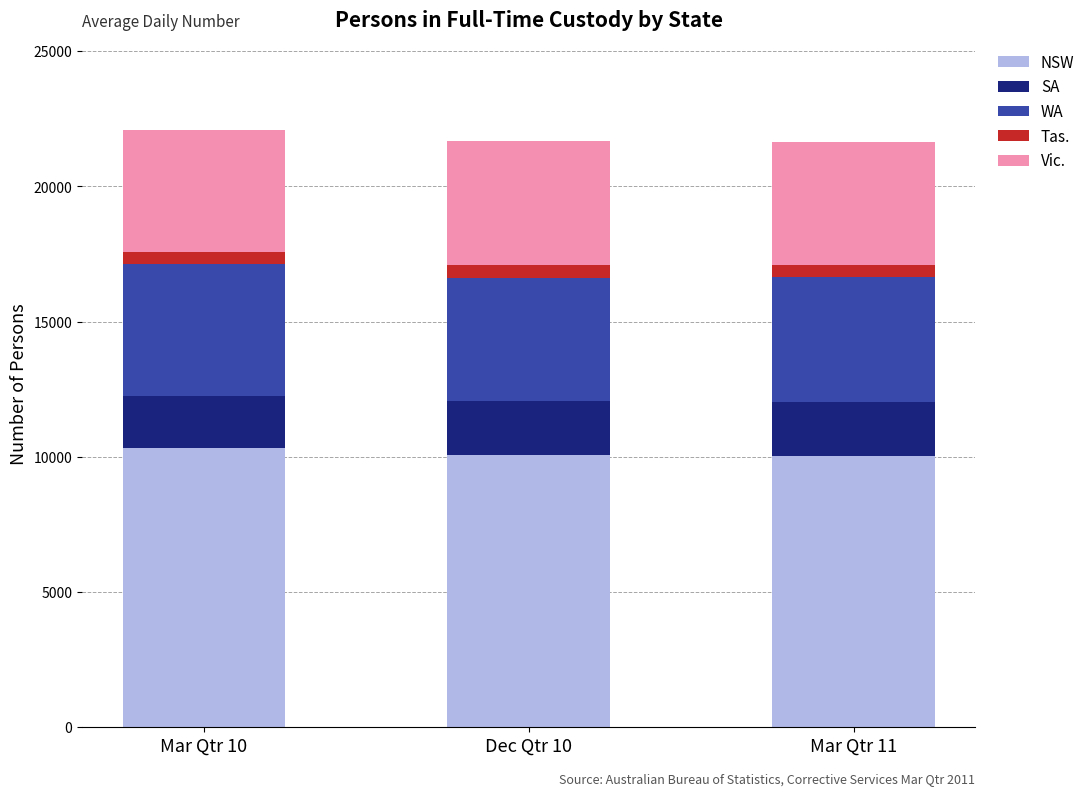

Are the bars grouped side by side (vs. stacked)?

No